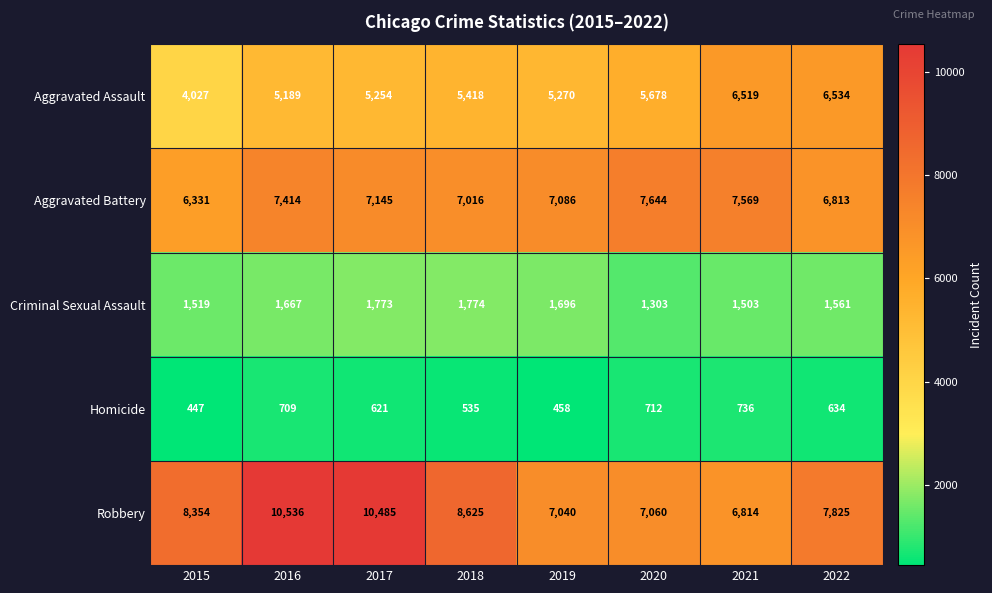

What is the difference between the second highest and minimum values in the Robbery series?

3671